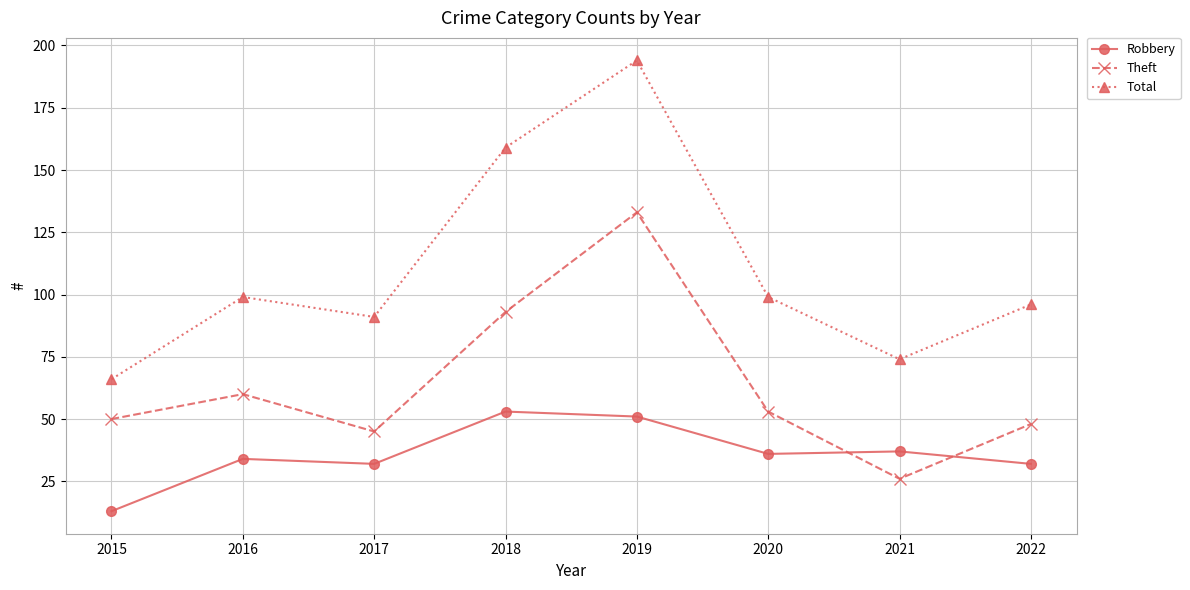

Which series has the largest range (max minus min)?

Total